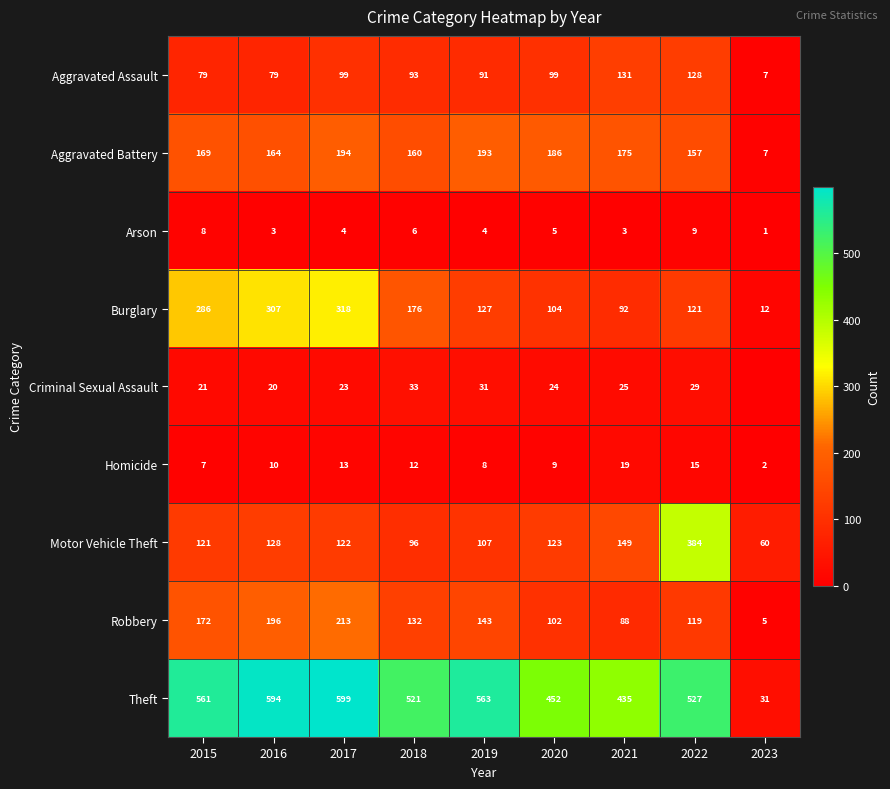

How many Arson values are between 3 and 6?

6